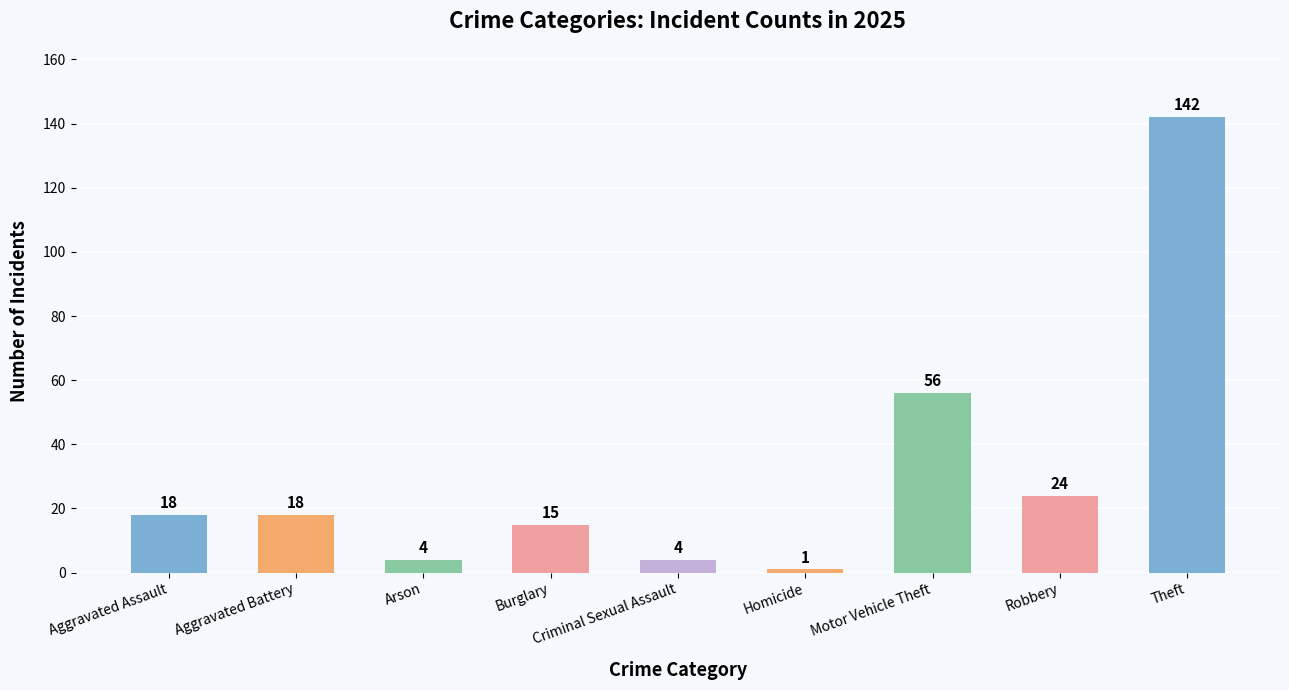

What is the greatest value displayed?

142